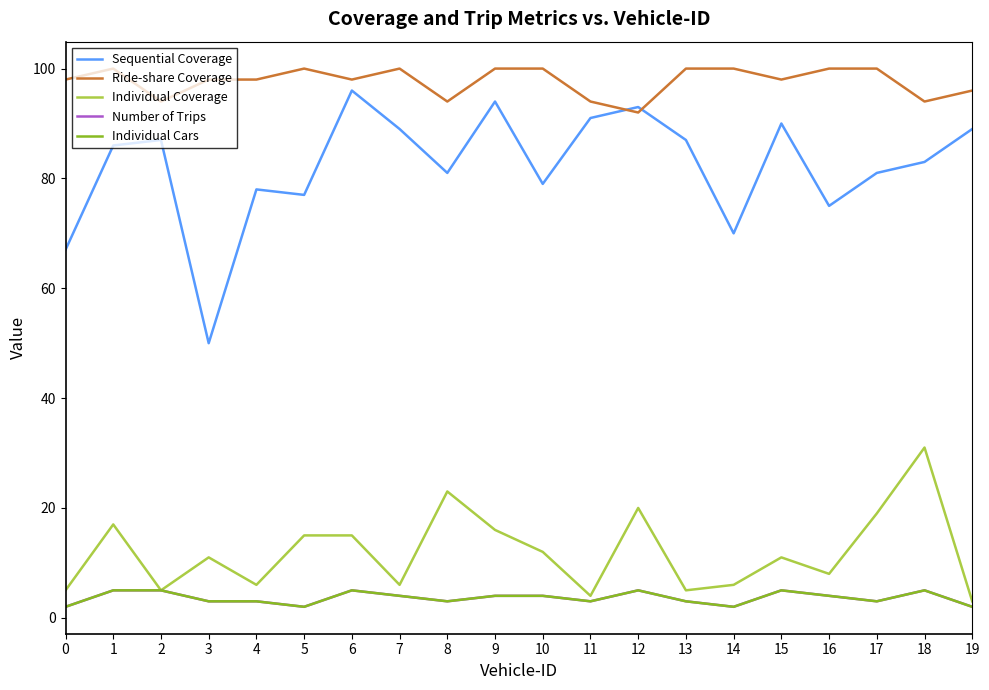

What is the difference between the Individual Coverage values at 14 and 15?

5